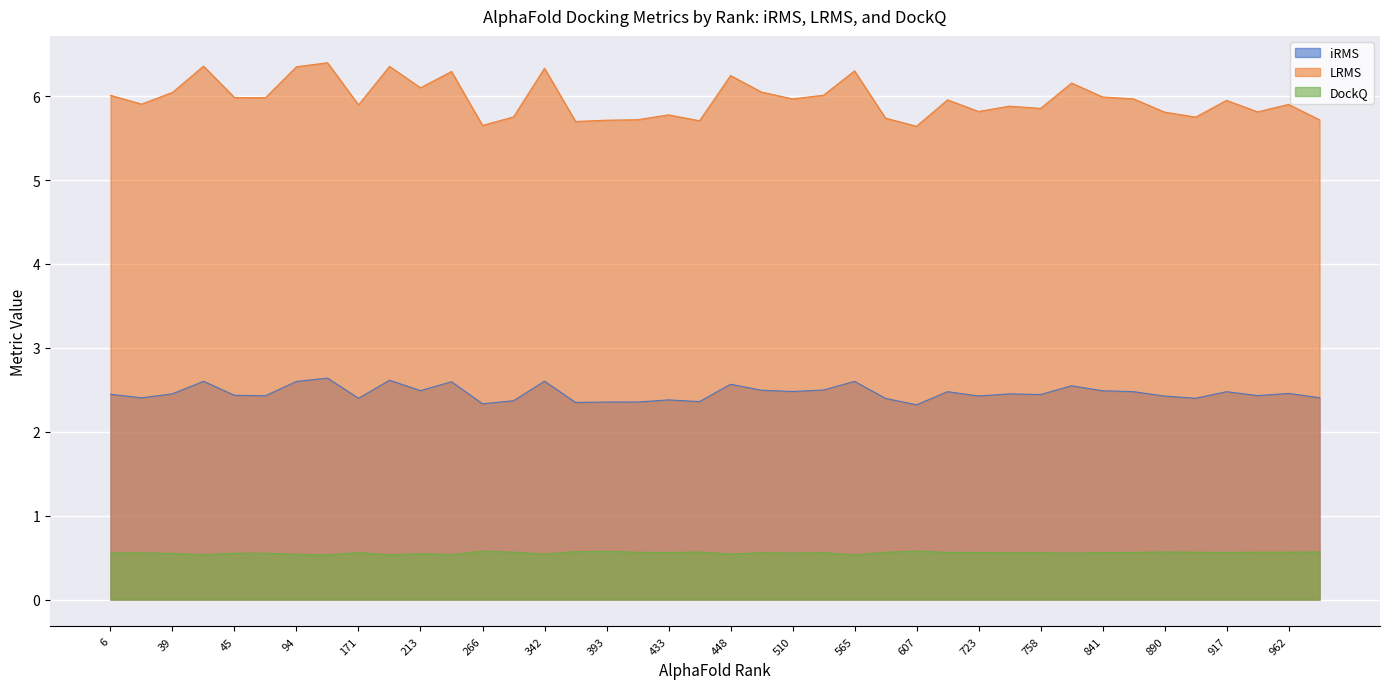

List the labels in order of iRMS value, smallest first.

607, 266, 345, 394, 393, 434, 339, 433, 600, 897, 171, 8, 965, 890, 723, 93, 919, 45, 758, 6, 724, 39, 962, 917, 846, 672, 510, 841, 213, 499, 517, 789, 448, 261, 94, 565, 42, 342, 176, 104